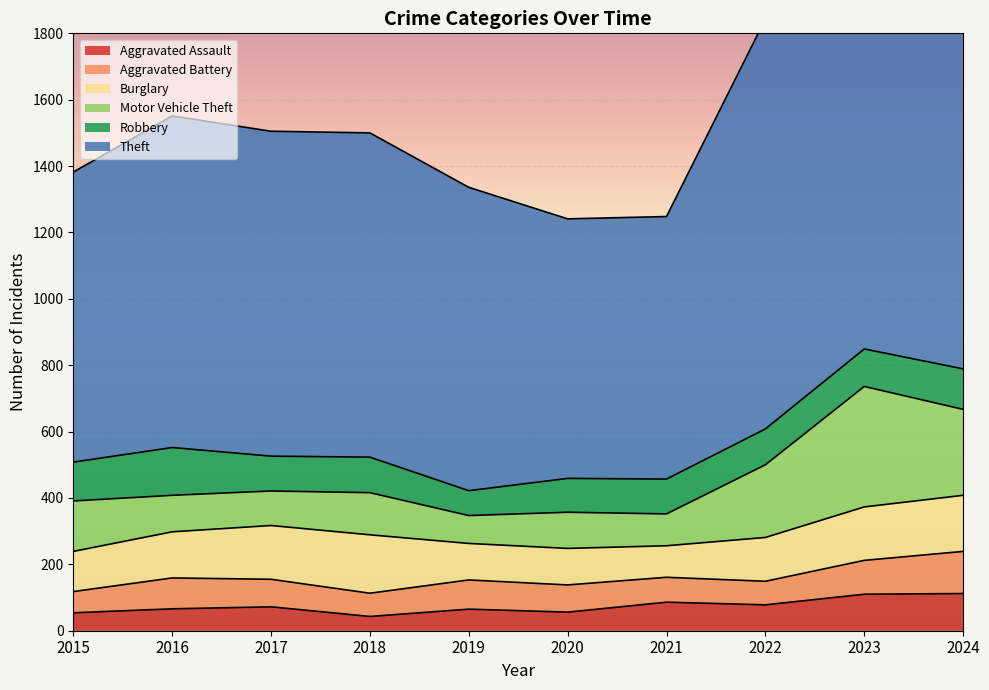

At 2021, list the series in order from smallest to largest.

Aggravated Battery, Aggravated Assault, Burglary, Motor Vehicle Theft, Robbery, Theft